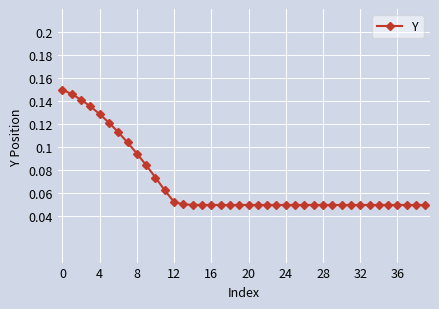

What is the sum of all values?

2.8